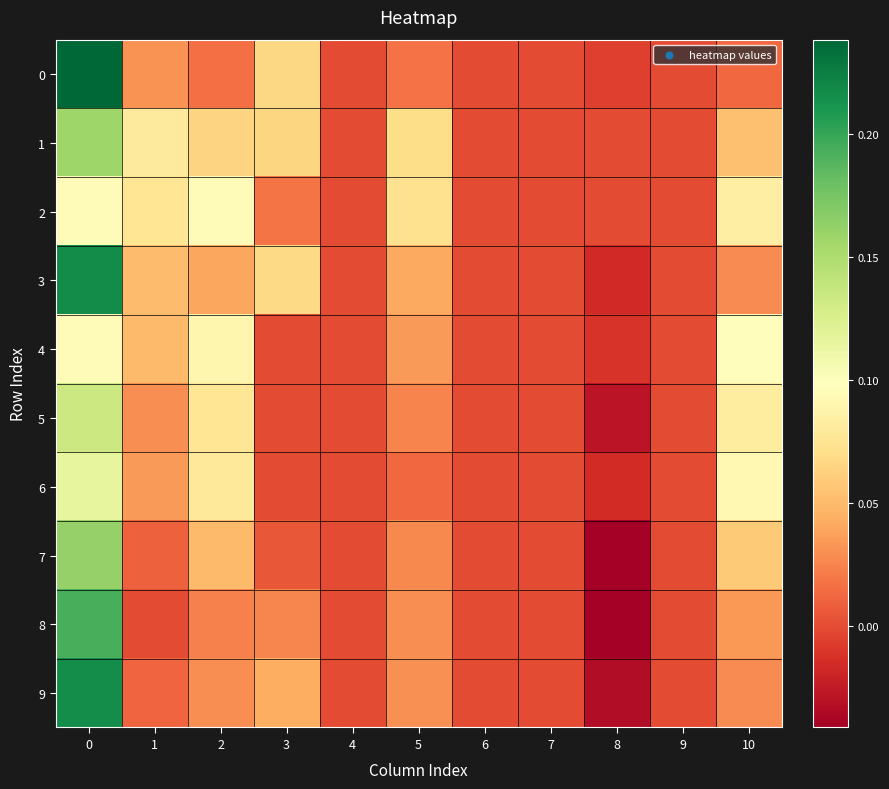

At how many categories does at least one series exceed 0?

6